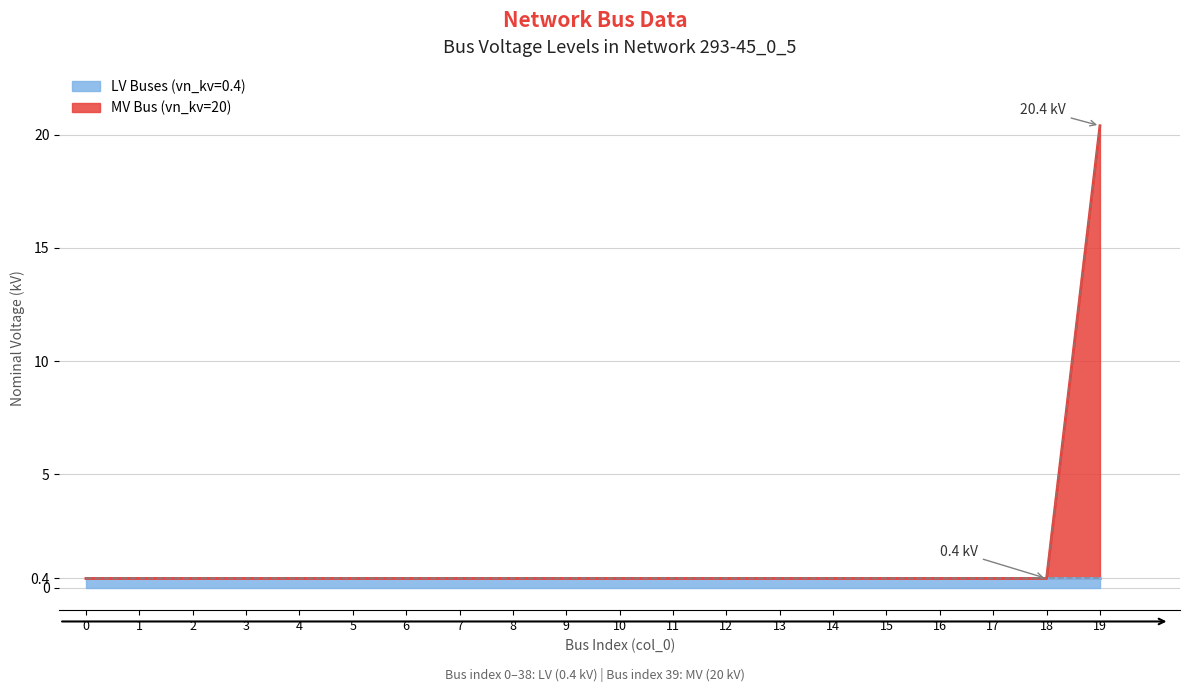

Is it true that the value at 7 is 0.3?

False